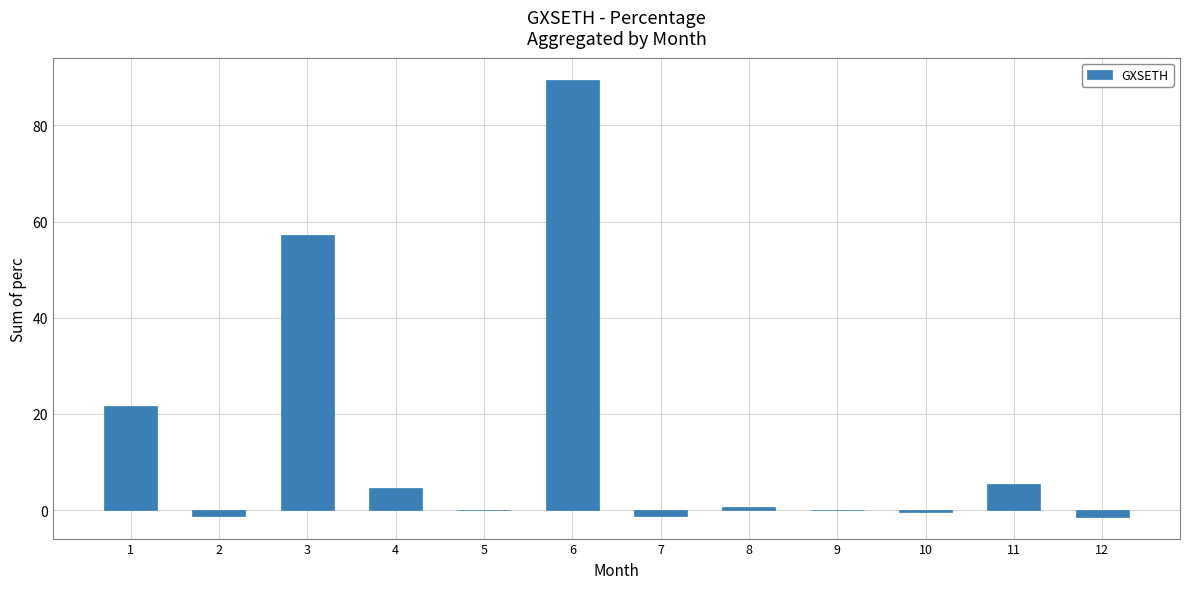

True or false: the data shows 23.1 at 3.

False